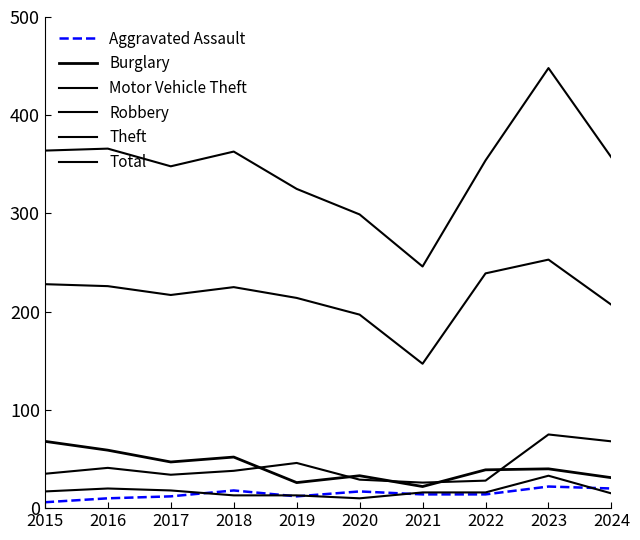

Does the chart have visible grid lines?

No